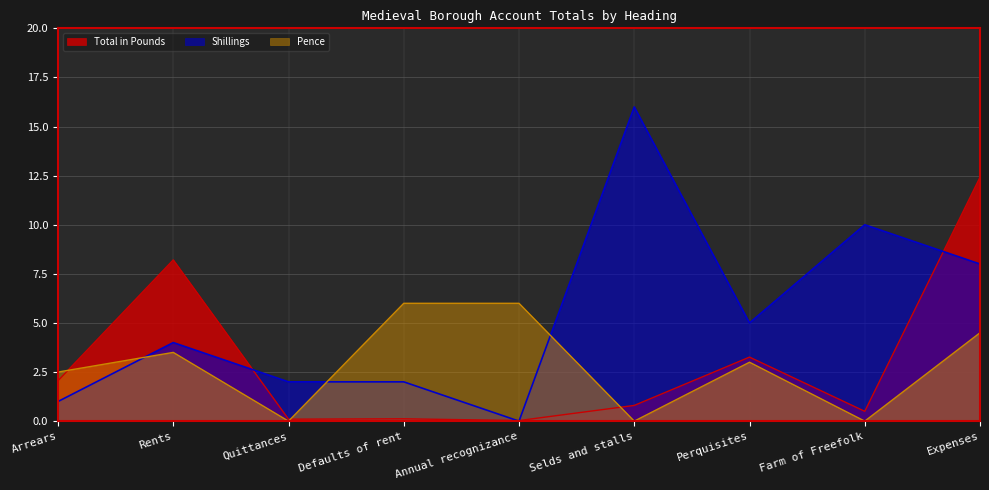

What is the greatest value displayed?

16.0